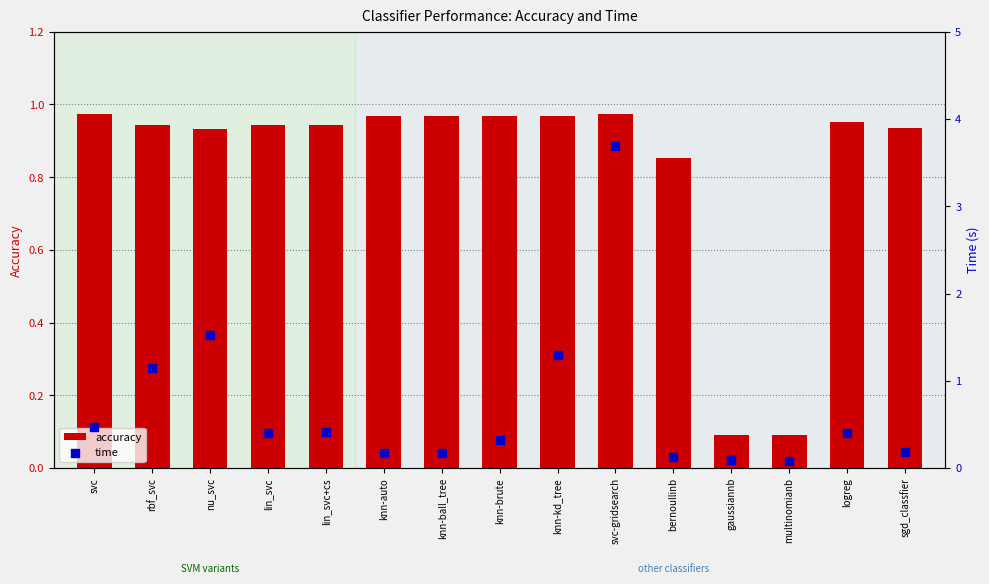

At how many categories does at least one series exceed 1?

4